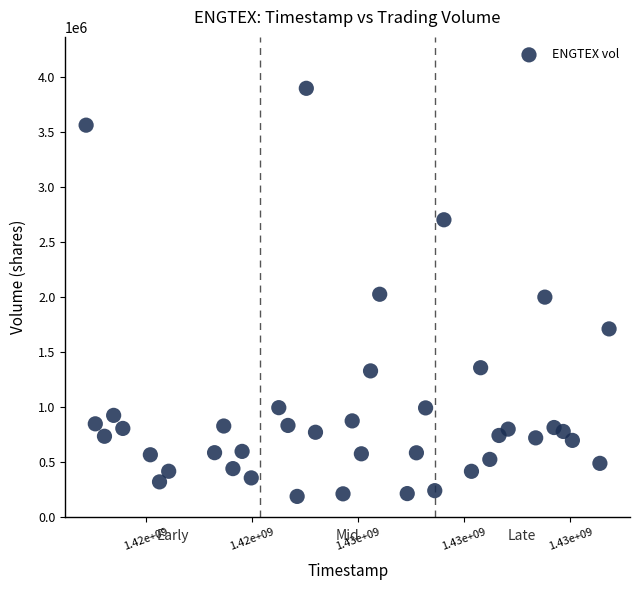

What is the range of Y values (max minus min)?

3710400